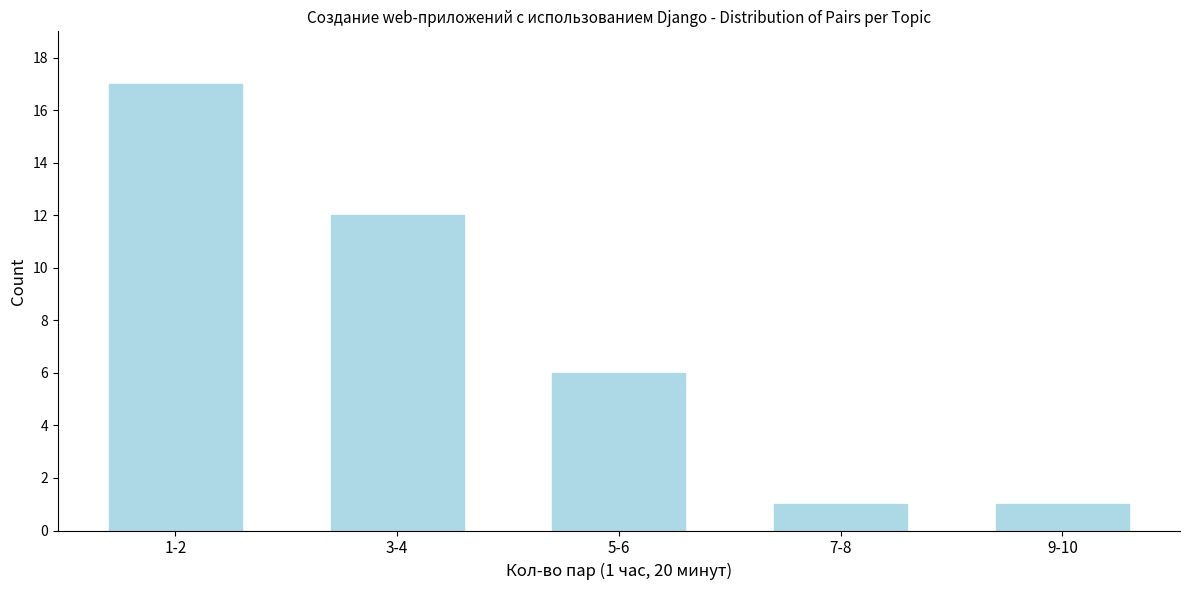

Reading left to right, transcribe all the data shown in this chart.

17	12	6	1	1